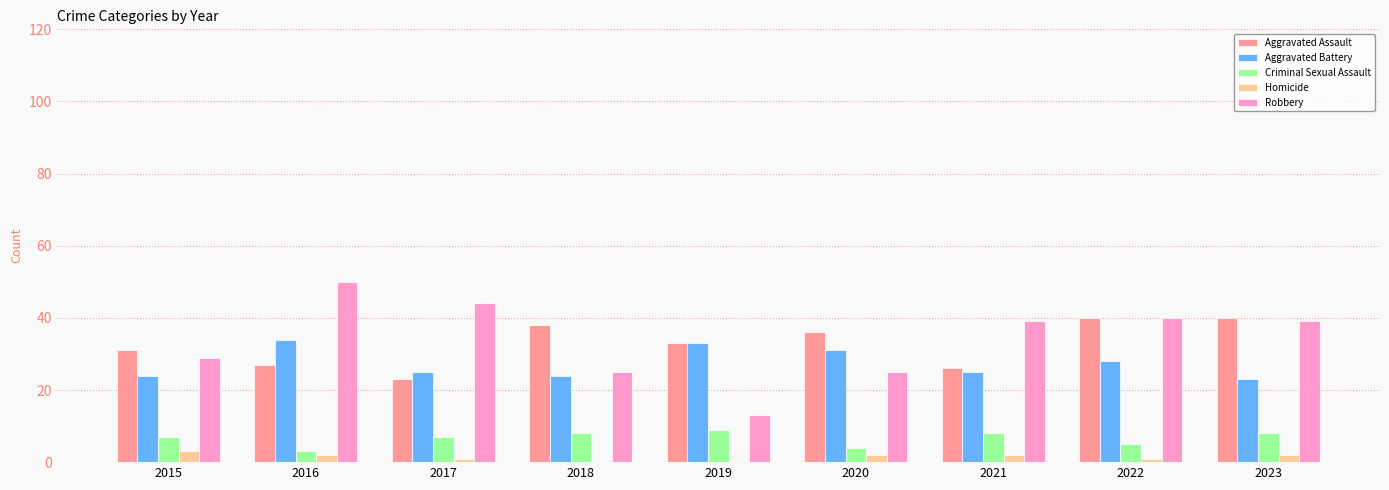

What is the greatest value displayed?

50